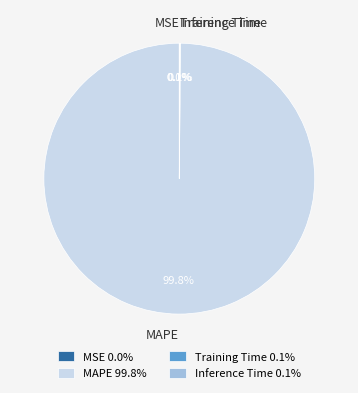

The MAPE slice represents 100% of the pie. True or false?

True